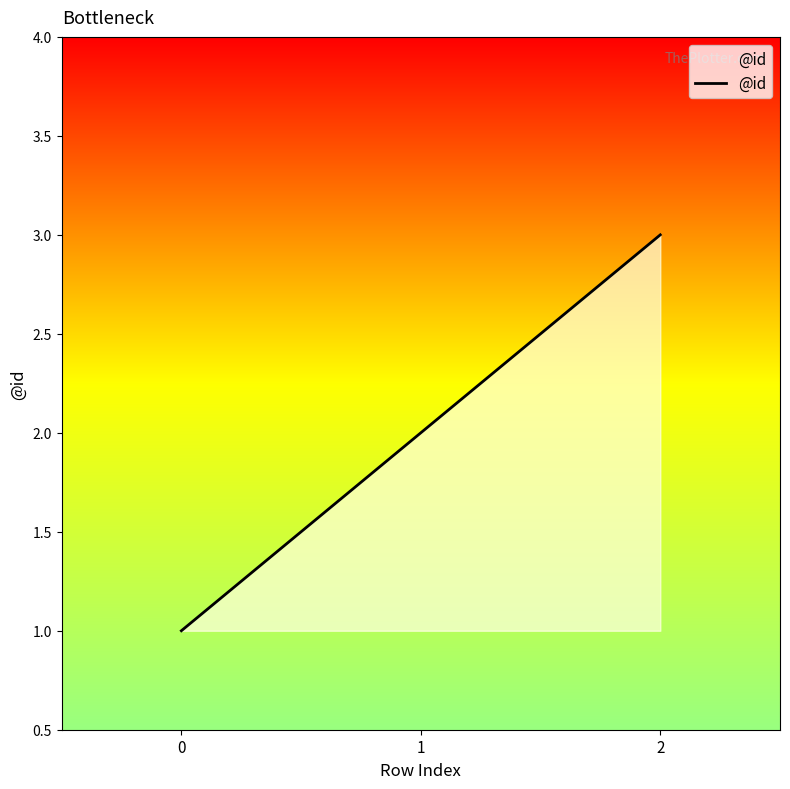

Reading left to right, list all the values displayed in this chart.

0=1	1=2	2=3